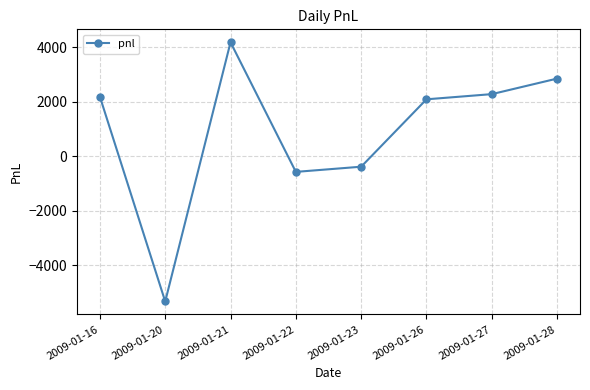

How many interior local valleys (lower than both neighbors) does the data have?

2